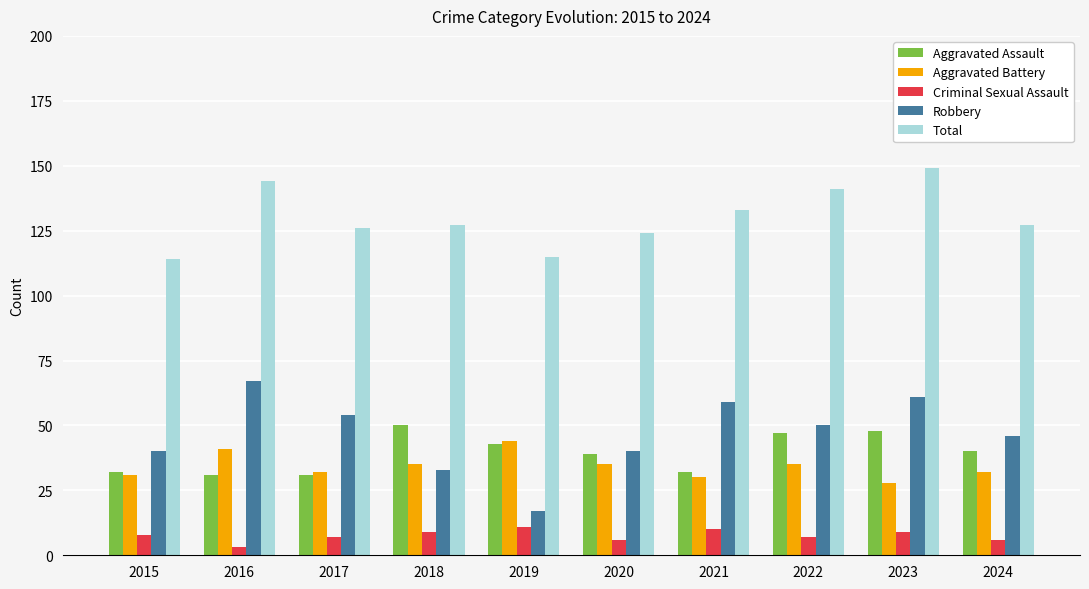

Reading left to right, transcribe all the data shown in this chart.

Aggravated Assault: 32	31	31	50	43	39	32	47	48	40
Aggravated Battery: 31	41	32	35	44	35	30	35	28	32
Criminal Sexual Assault: 8	3	7	9	11	6	10	7	9	6
Robbery: 40	67	54	33	17	40	59	50	61	46
Total: 114	144	126	127	115	124	133	141	149	127